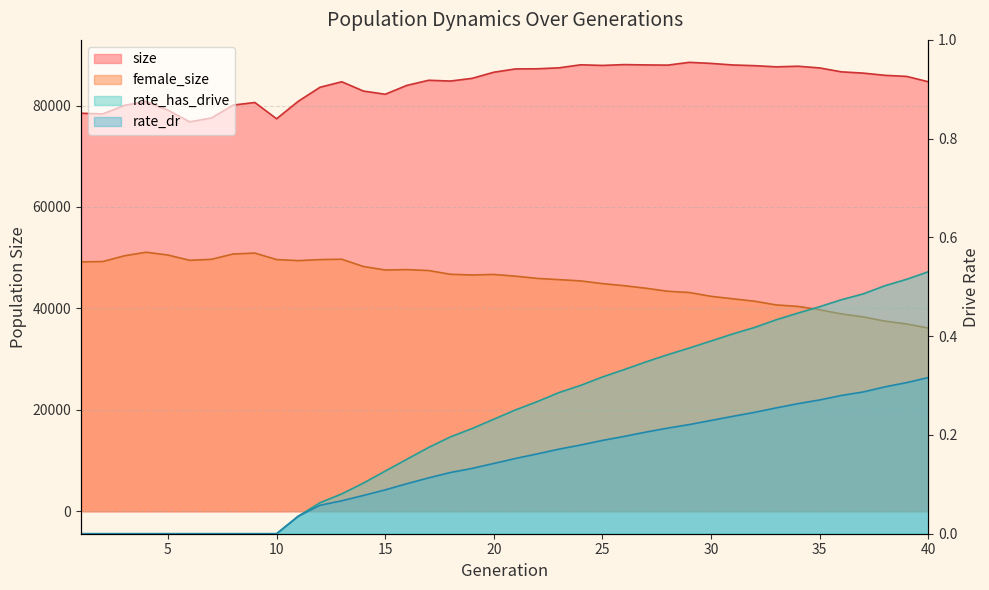

True or false: rate_has_drive has more than 1 points higher than both neighbors.

False